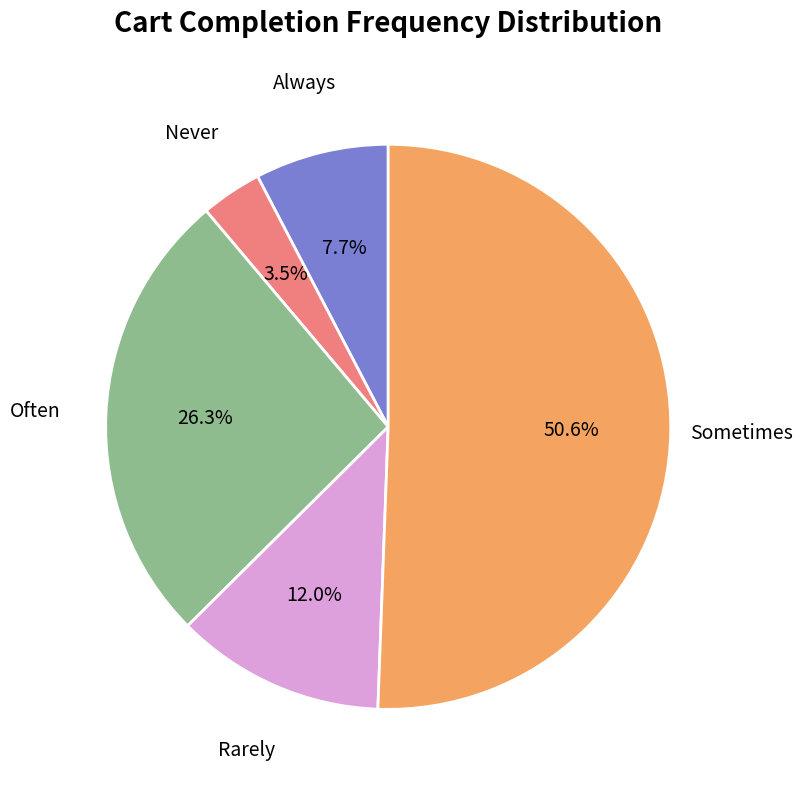

Which category has the biggest portion of the pie?

Sometimes